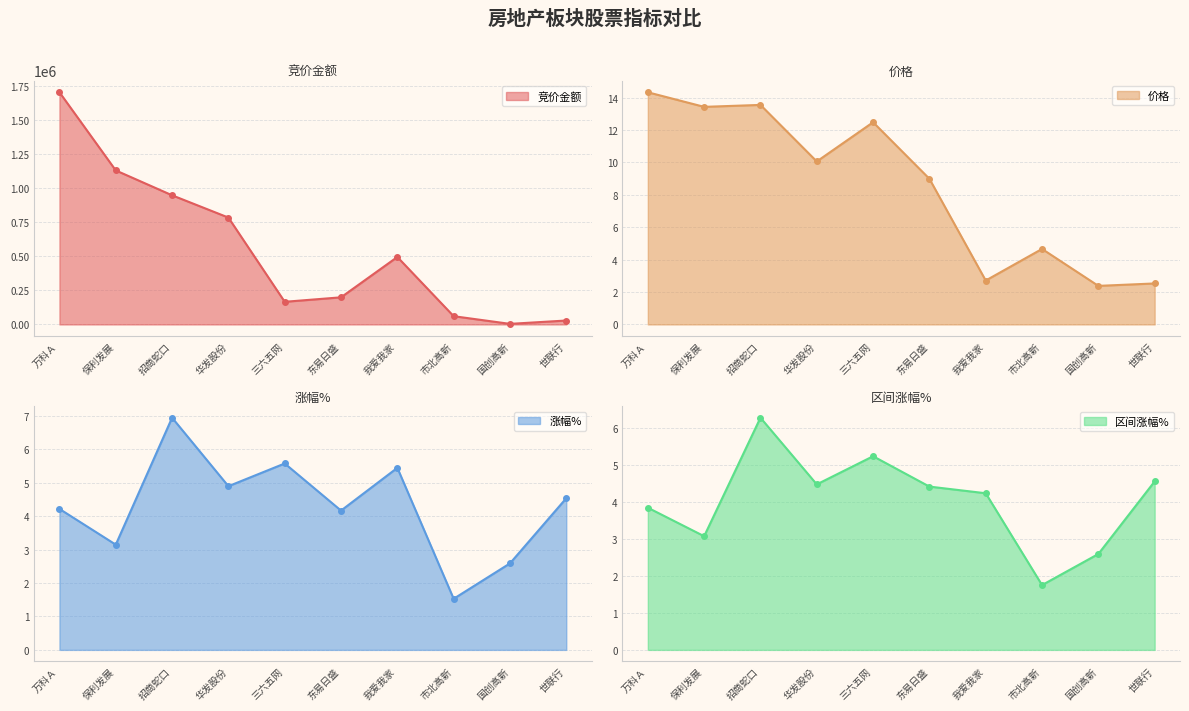

How many data points does each series have?

10